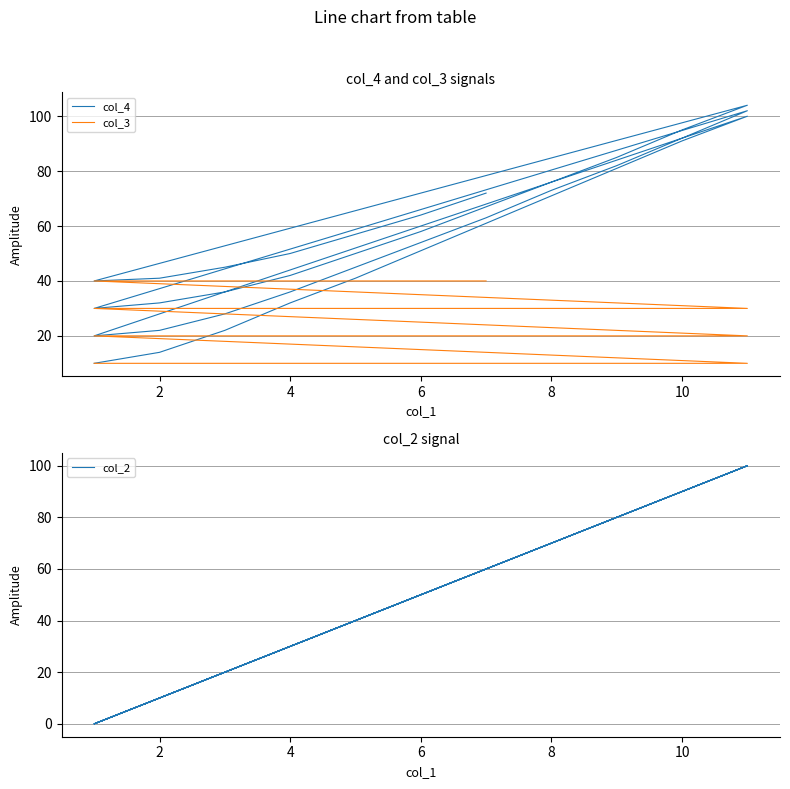

What is the difference between the second highest and minimum values in the col_3 series?

30